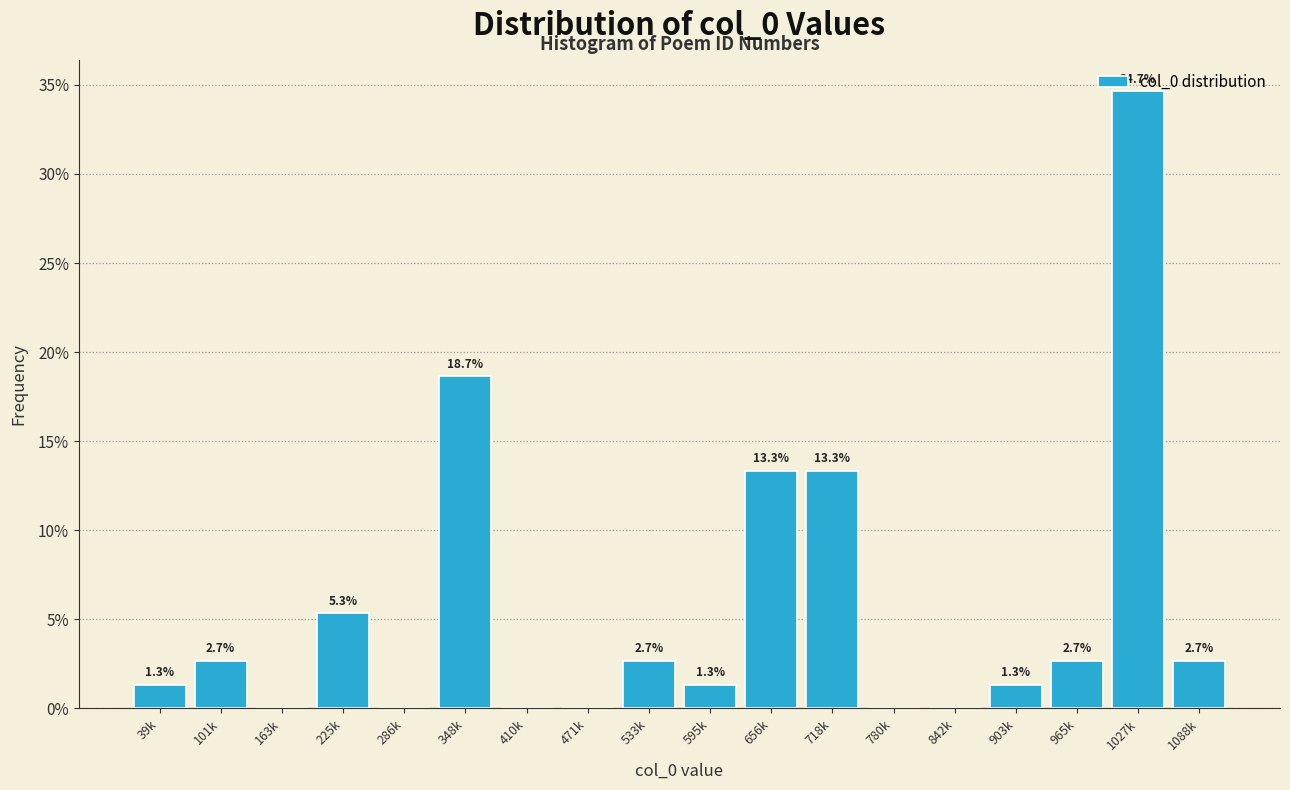

What is the sum of the values at 410k and 595k?

1.3